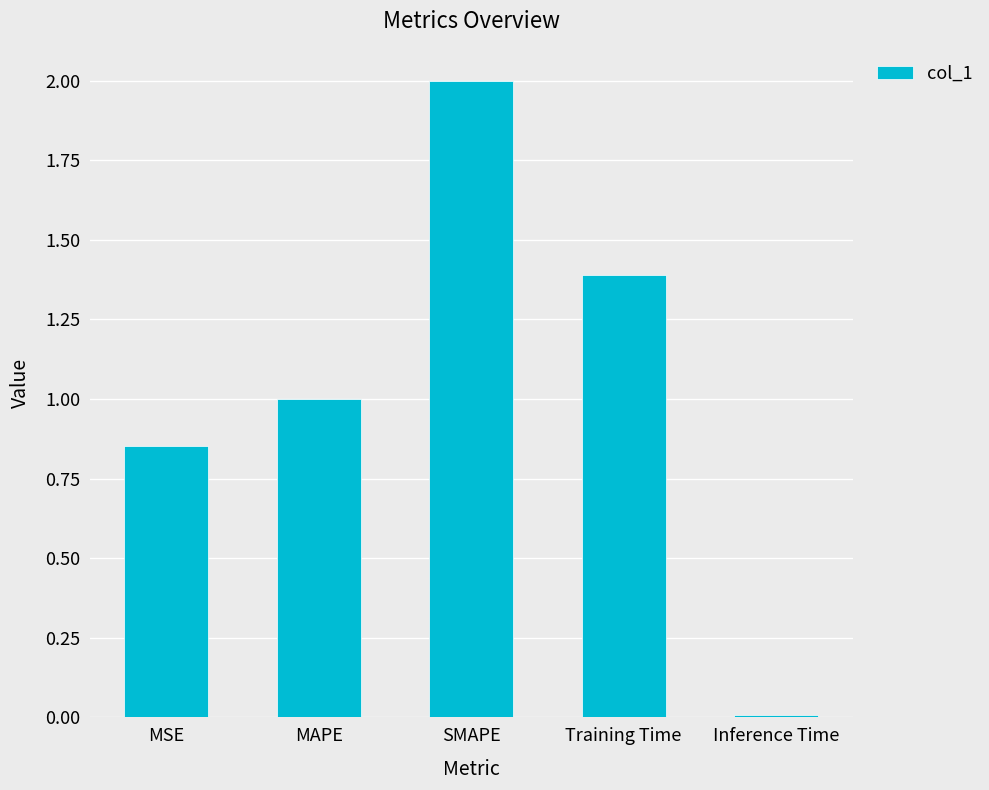

At which category does the chart reach its peak across all series?

SMAPE